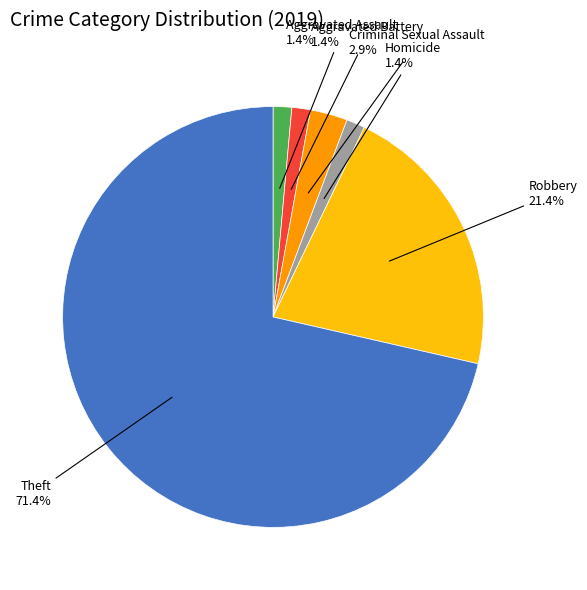

To the nearest percent, what is the combined percentage of Criminal Sexual Assault and Theft?

74%